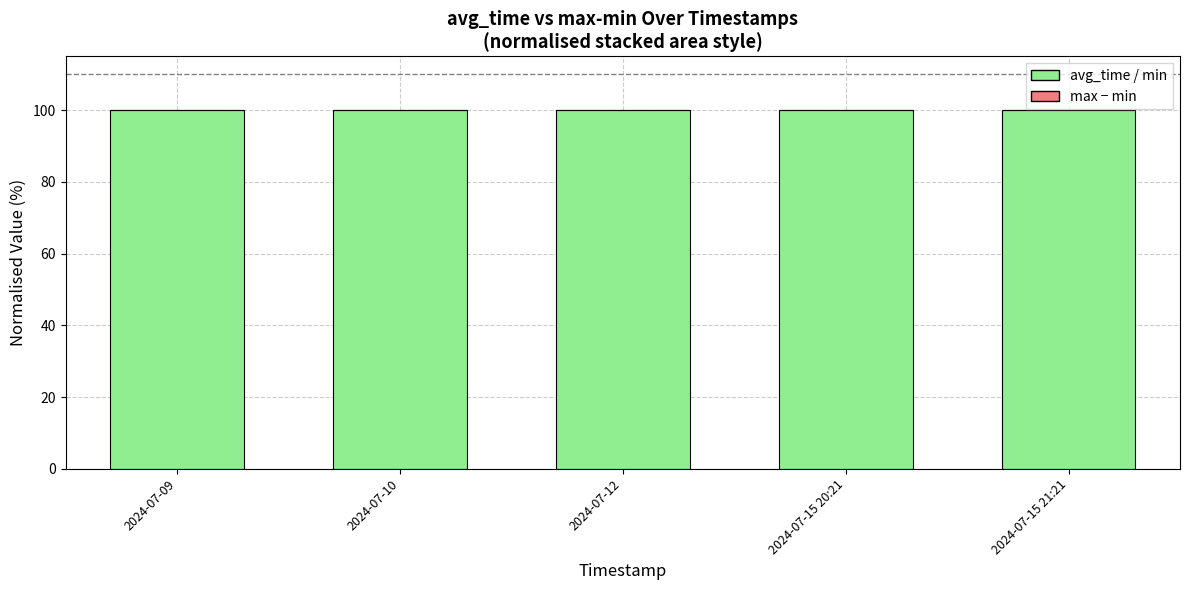

List the series in order of their overall mean, highest first.

avg_time / min, max - min